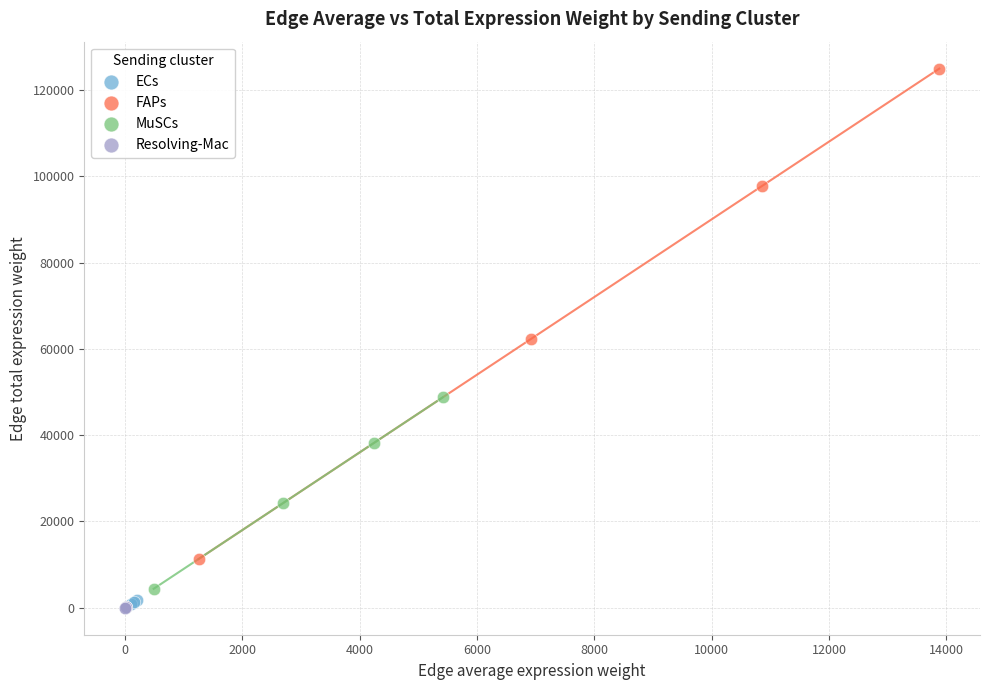

Which series reaches the maximum Y coordinate?

FAPs